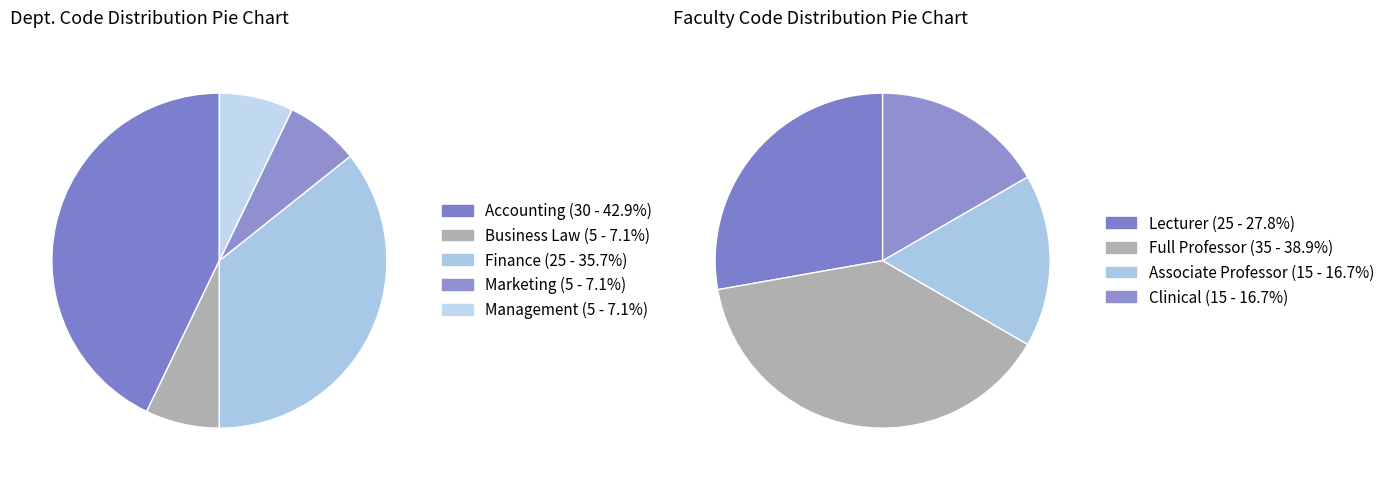

Does Business Law represent more than half of the total?

No